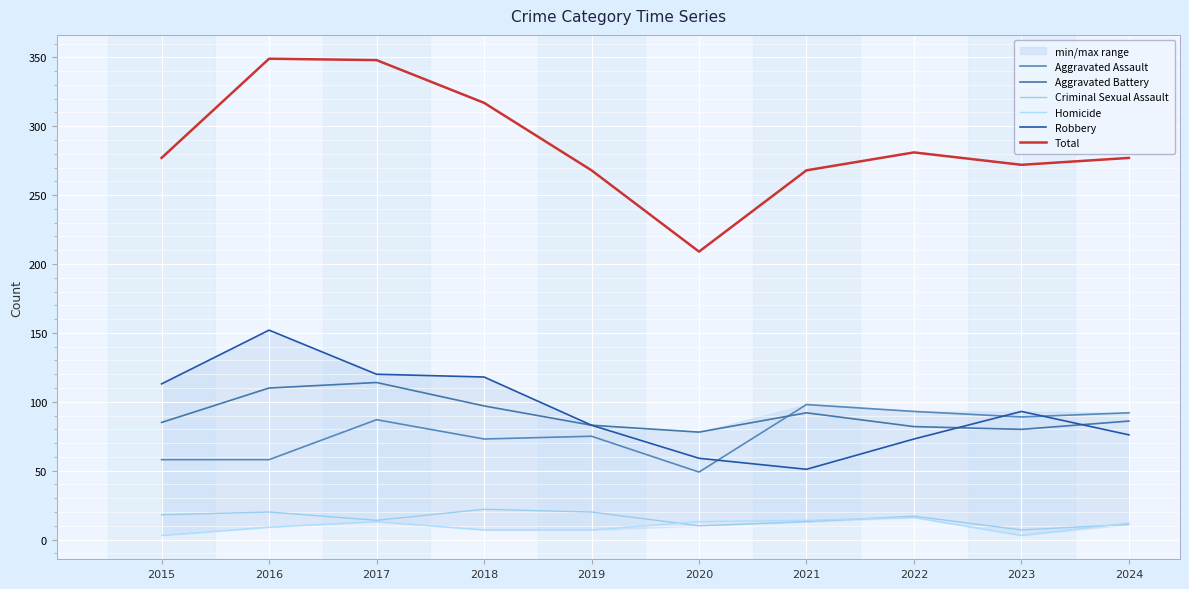

True or false: Criminal Sexual Assault and Total intersect in this chart.

False